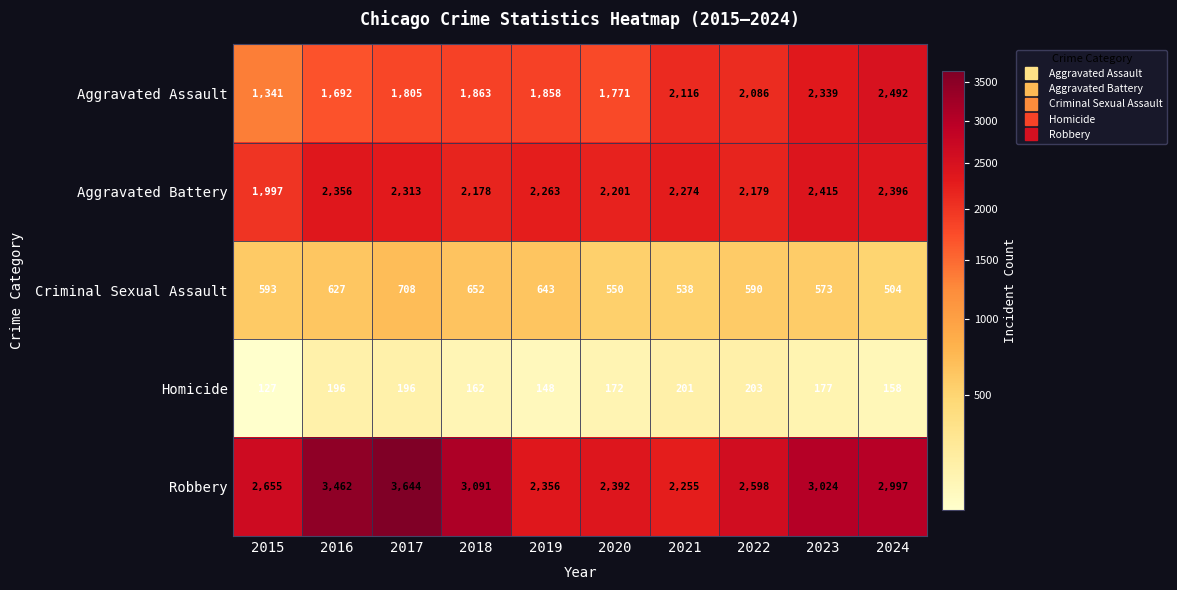

At which category is the sum across all series the highest?

2017